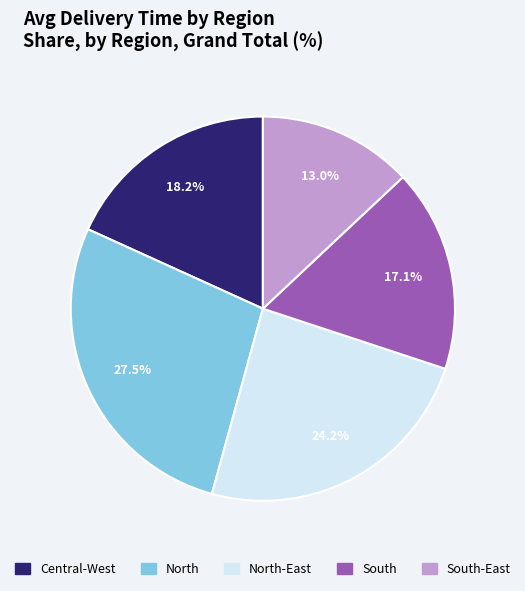

Is there a majority slice in this chart?

No